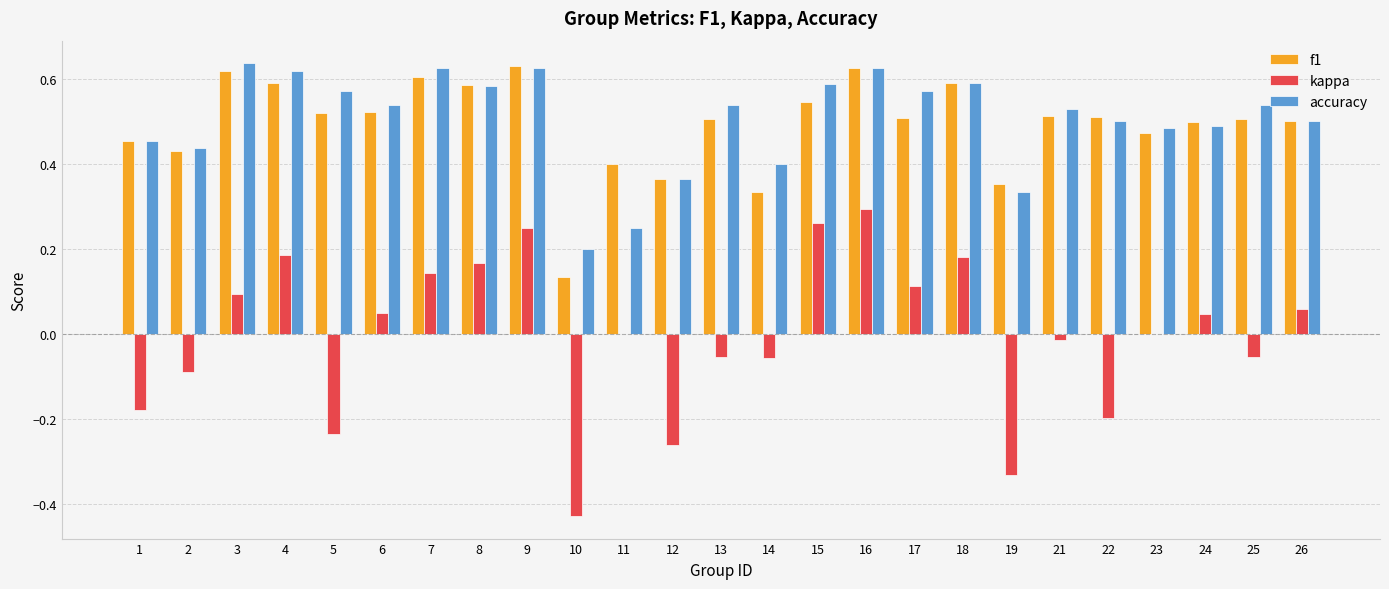

The f1 series shows 0.3 at 14. True or false?

True